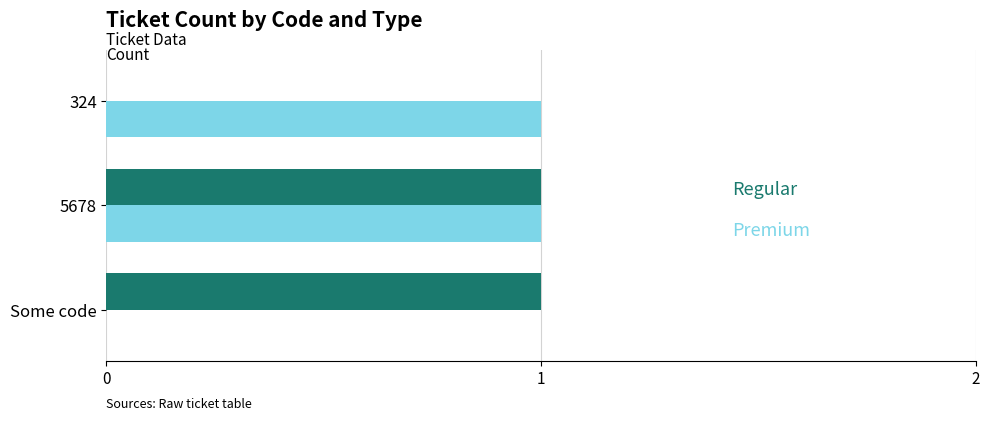

How many series are shown in this chart?

2